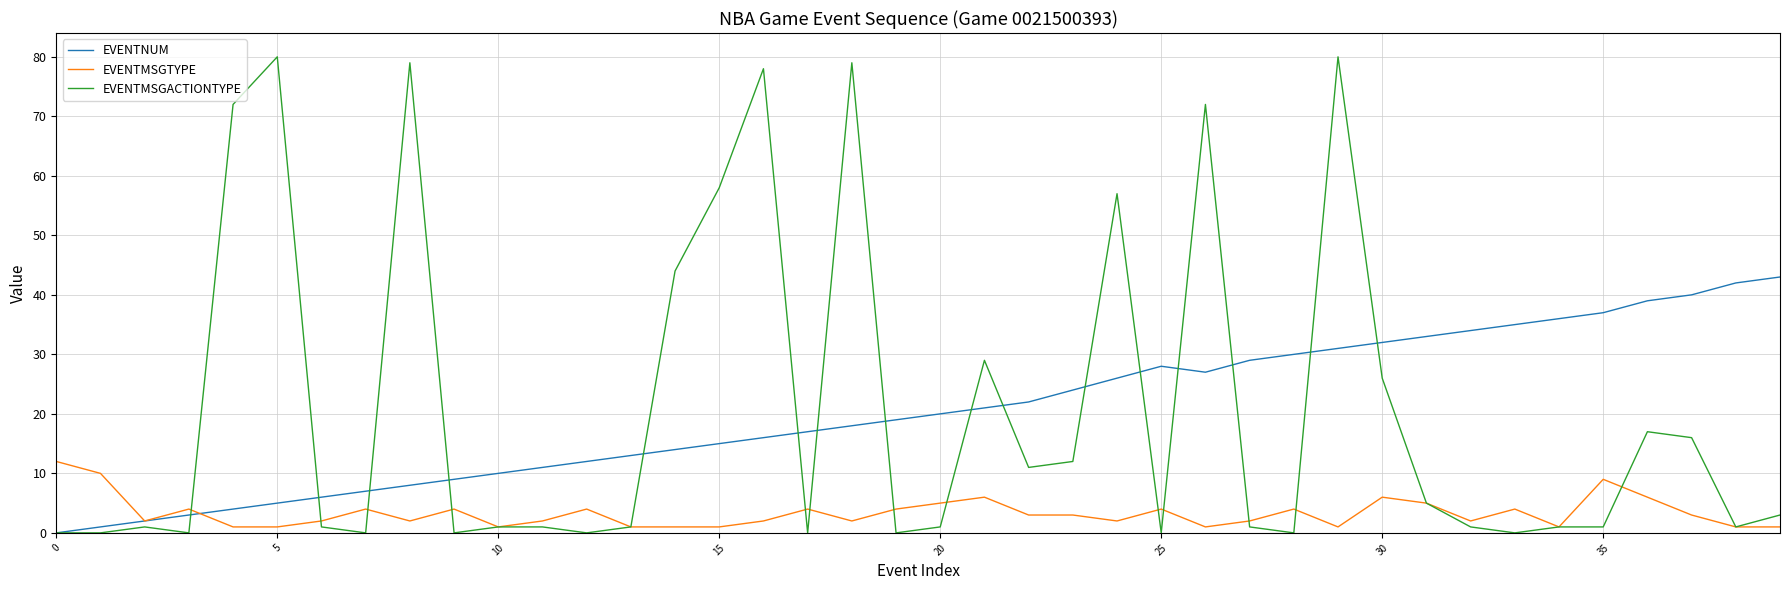

List the series in order of their peak value, highest first.

EVENTMSGACTIONTYPE, EVENTNUM, EVENTMSGTYPE